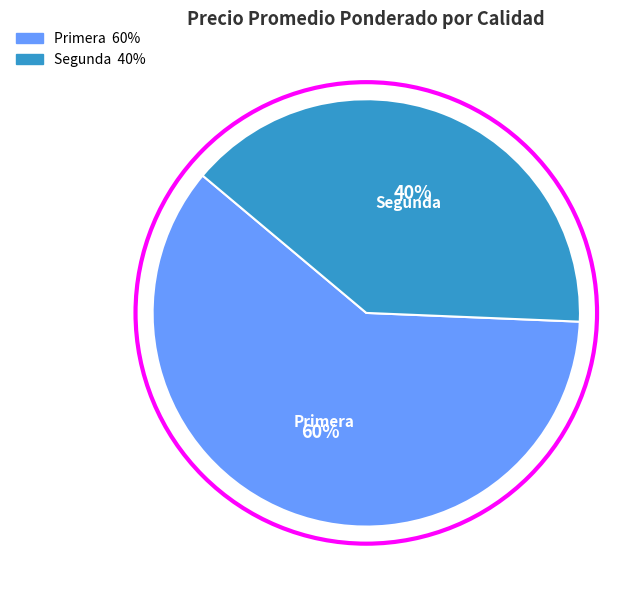

Is there a majority slice in this chart?

Yes